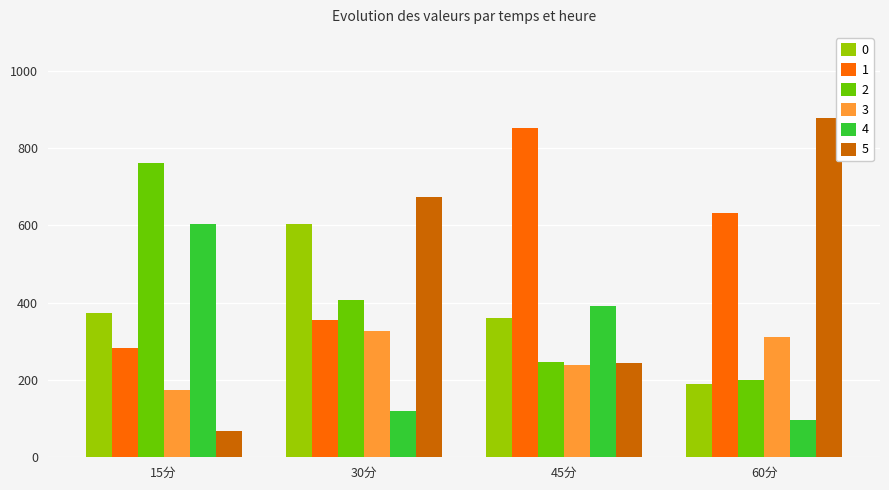

Is it true that 0 equals 373.9 at 15分?

True